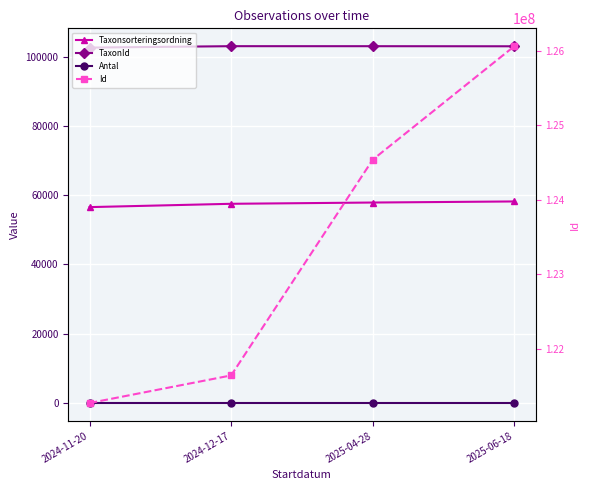

True or false: Id and Taxonsorteringsordning intersect in this chart.

False